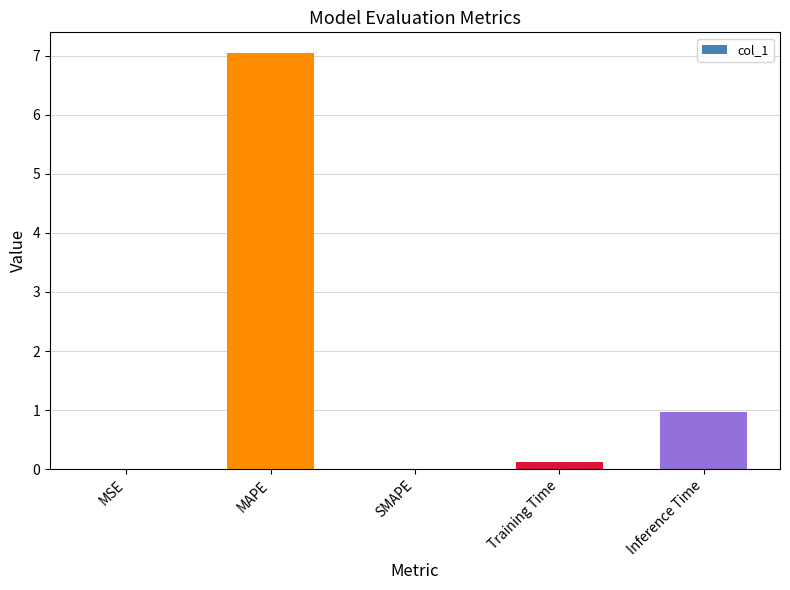

What is the approximate value at MAPE?

7.0